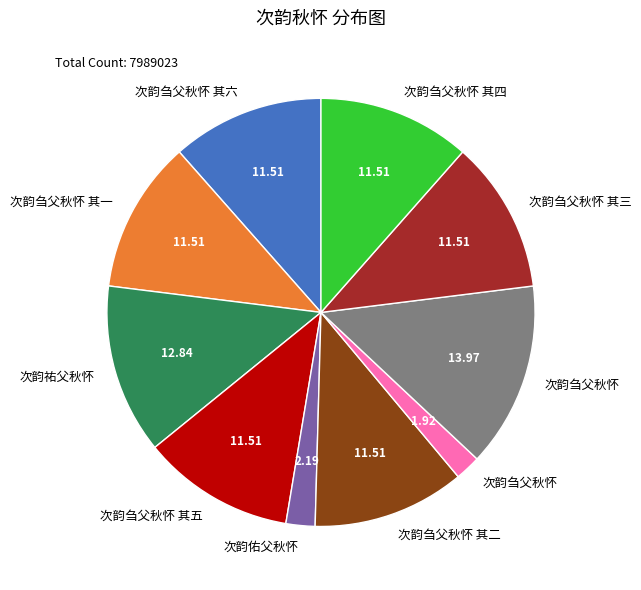

Is there any slice that represents more than half of the pie?

No